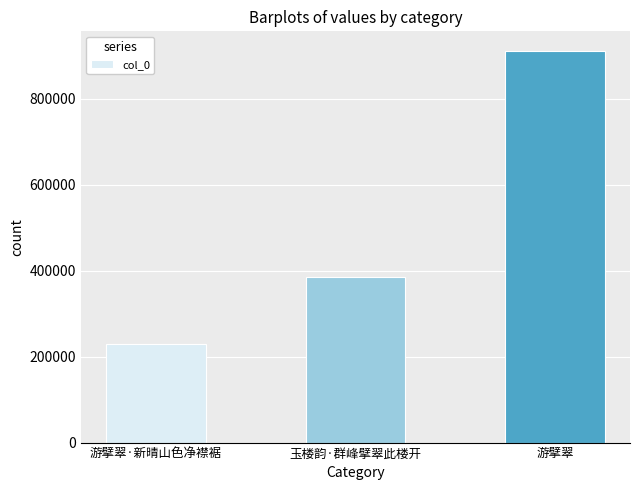

Reading left to right, extract all data points from this chart.

游擘翠·新晴山色净襟裾=228561	玉楼韵·群峰擘翠此楼开=385733	游擘翠=911612